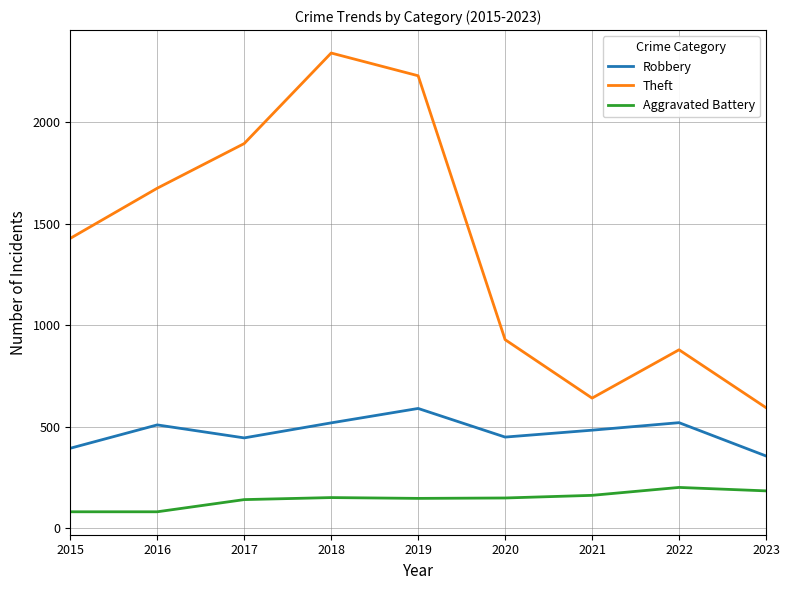

What is the maximum value for Theft?

2342